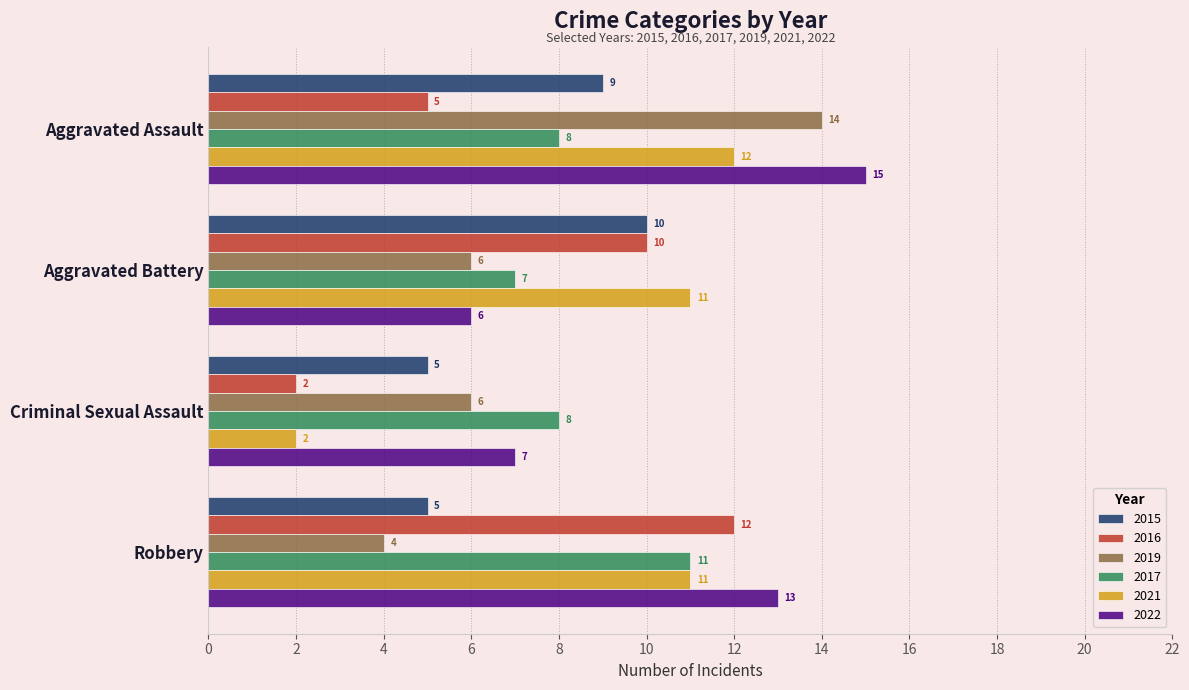

Which series changed the most between Aggravated Battery and Criminal Sexual Assault?

2021